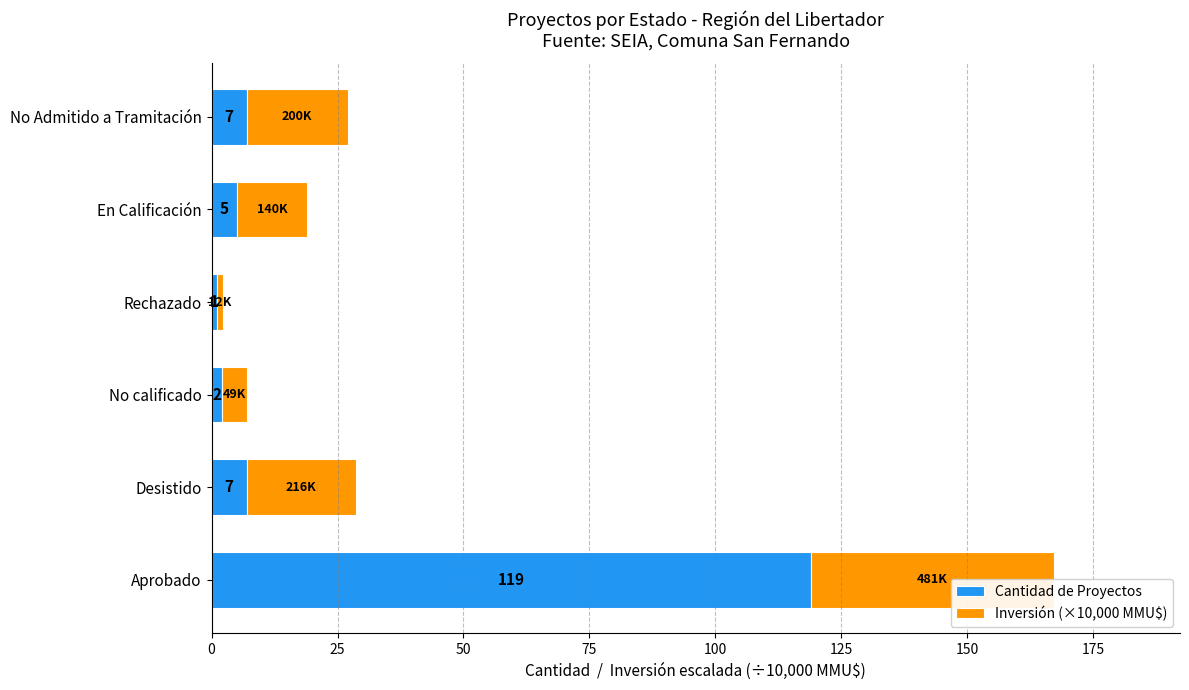

What is the difference between the maximum and second lowest values in the Inversión (×10,000 MMU$) series?

43.2